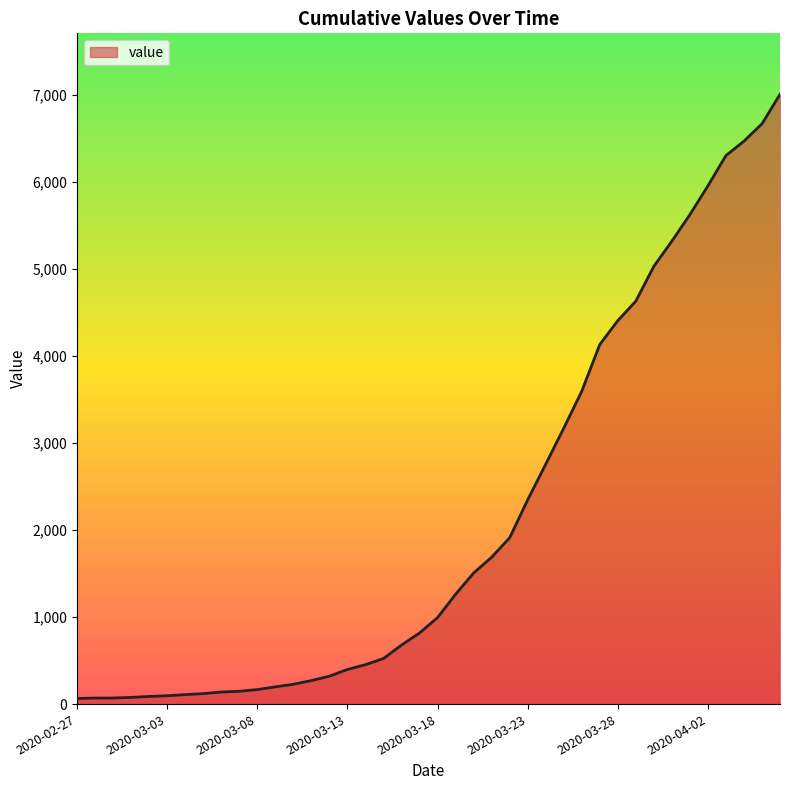

What is the difference between the maximum and minimum values?

6940